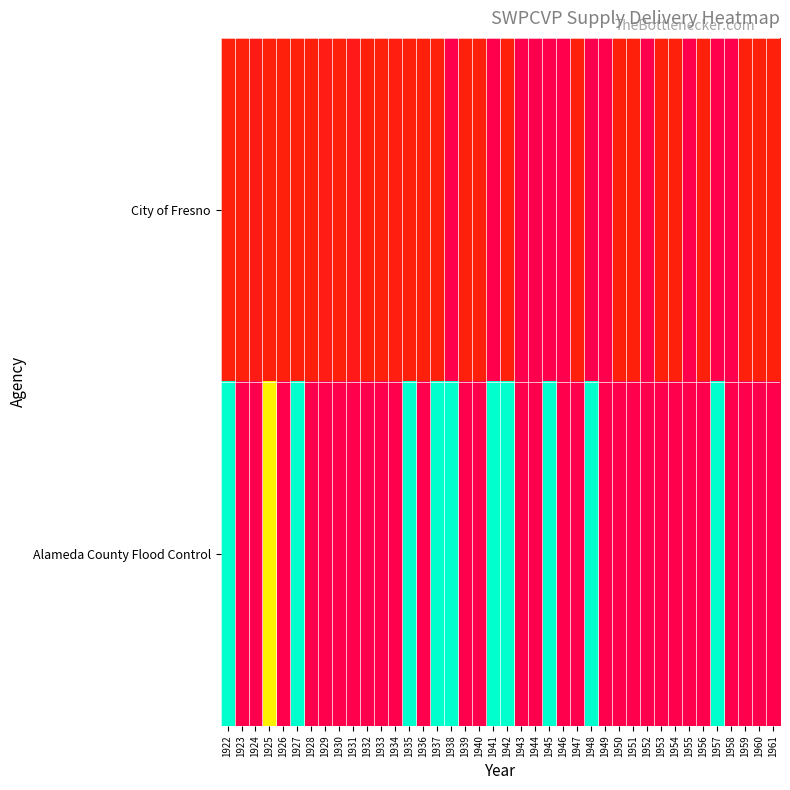

Reading right to left, extract all data points from this chart.

City of Fresno: 1961=6651.6	1960=6651.6	1959=6651.7	1958=0.0	1957=0.0	1956=6651.7	1955=0.0	1954=6651.6	1953=6651.7	1952=0.0	1951=6651.6	1950=6651.7	1949=0.0	1948=0.0	1947=6651.7	1946=0.0	1945=0.0	1944=0.0	1943=0.0	1942=6651.7	1941=0.0	1940=6651.6	1939=6651.7	1938=0.0	1937=6651.6	1936=6651.6	1935=6651.6	1934=6242.3	1933=6651.6	1932=6651.6	1931=5314.2	1930=6651.6	1929=5732.3	1928=6651.6	1927=6651.6	1926=6651.6	1925=6651.6	1924=5594.4	1923=6651.6	1922=6651.7
Alameda County Flood Control: 1961=0.0	1960=0.0	1959=0.0	1958=0.0	1957=31100.0	1956=0.0	1955=0.0	1954=0.0	1953=0.0	1952=0.0	1951=0.0	1950=0.0	1949=0.0	1948=31100.0	1947=0.0	1946=0.0	1945=31100.0	1944=0.0	1943=0.0	1942=31100.0	1941=31100.0	1940=0.0	1939=0.0	1938=31100.0	1937=31100.0	1936=0.0	1935=31100.0	1934=0.0	1933=0.0	1932=0.0	1931=0.0	1930=0.0	1929=0.0	1928=0.0	1927=31100.0	1926=0.0	1925=22523.7	1924=0.0	1923=0.0	1922=31100.0